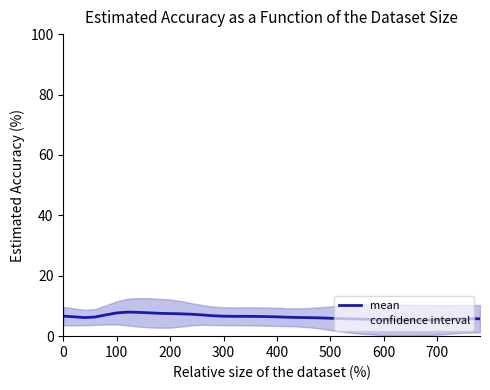

What is the maximum value for mean?

8.0